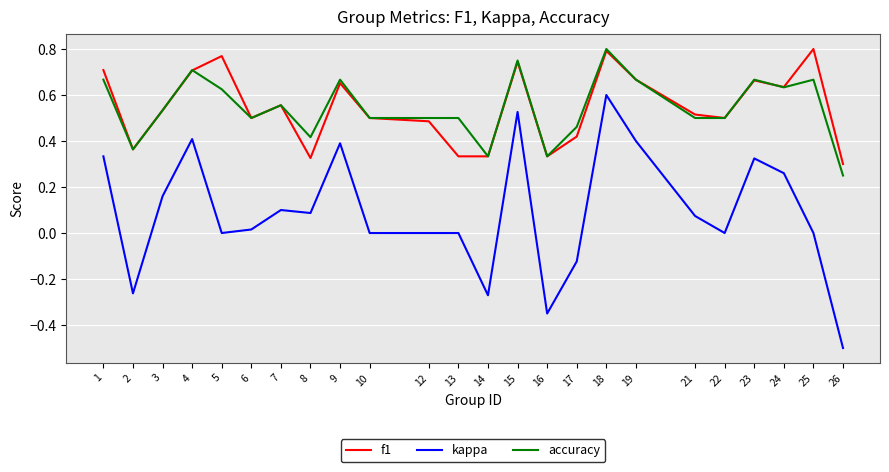

What are all the series names shown in the legend?

f1, kappa, accuracy